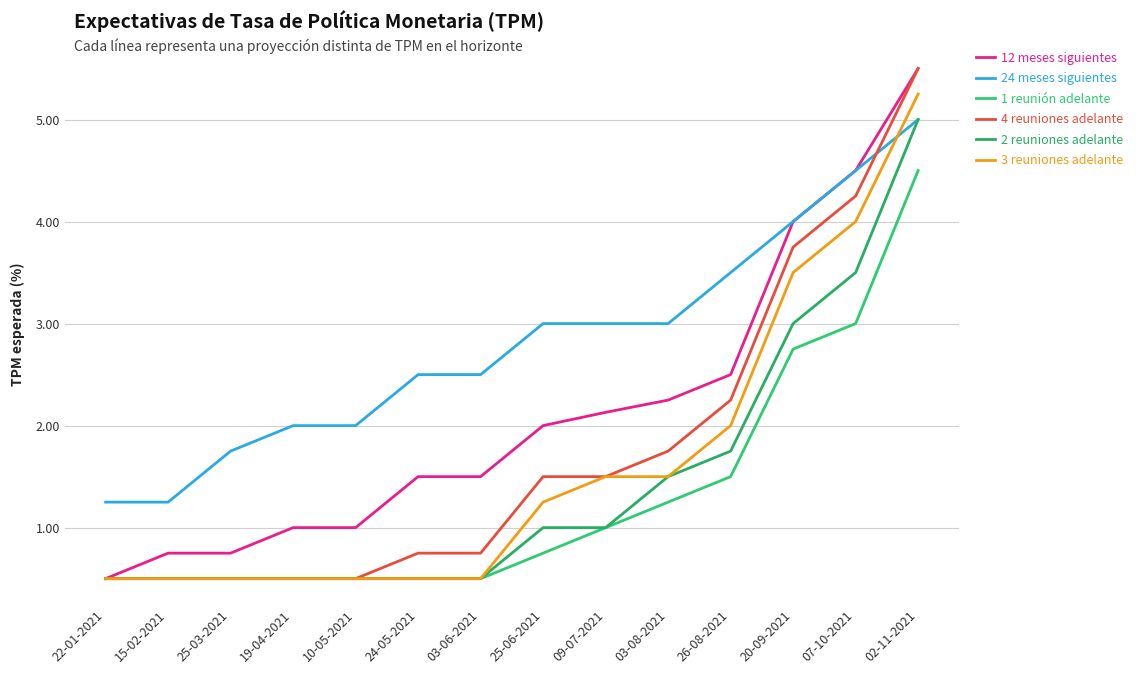

What is the difference between the maximum and minimum values in the 4 reuniones adelante series?

5.0